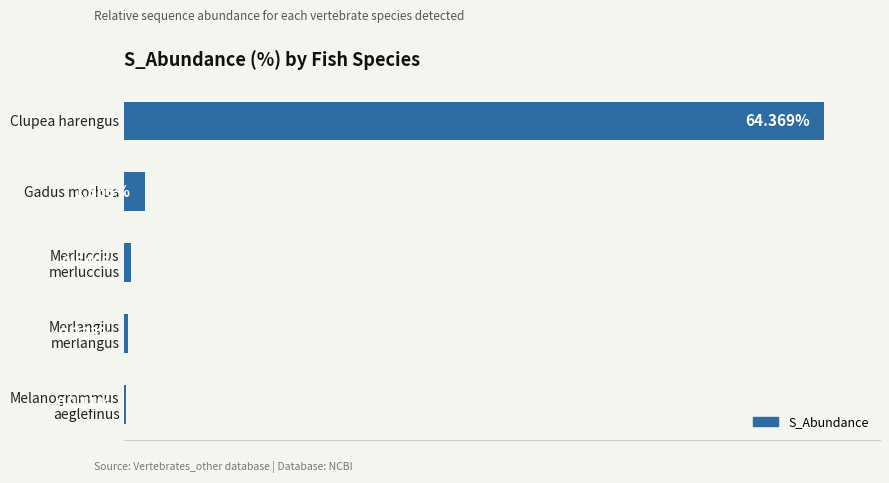

Which category has the highest value across all series?

Clupea harengus